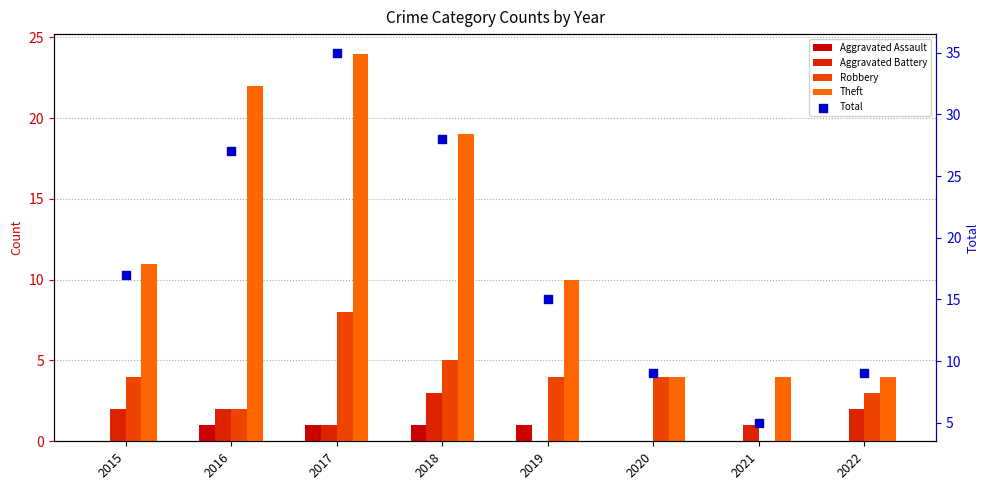

At which category is the sum across all series the highest?

2017